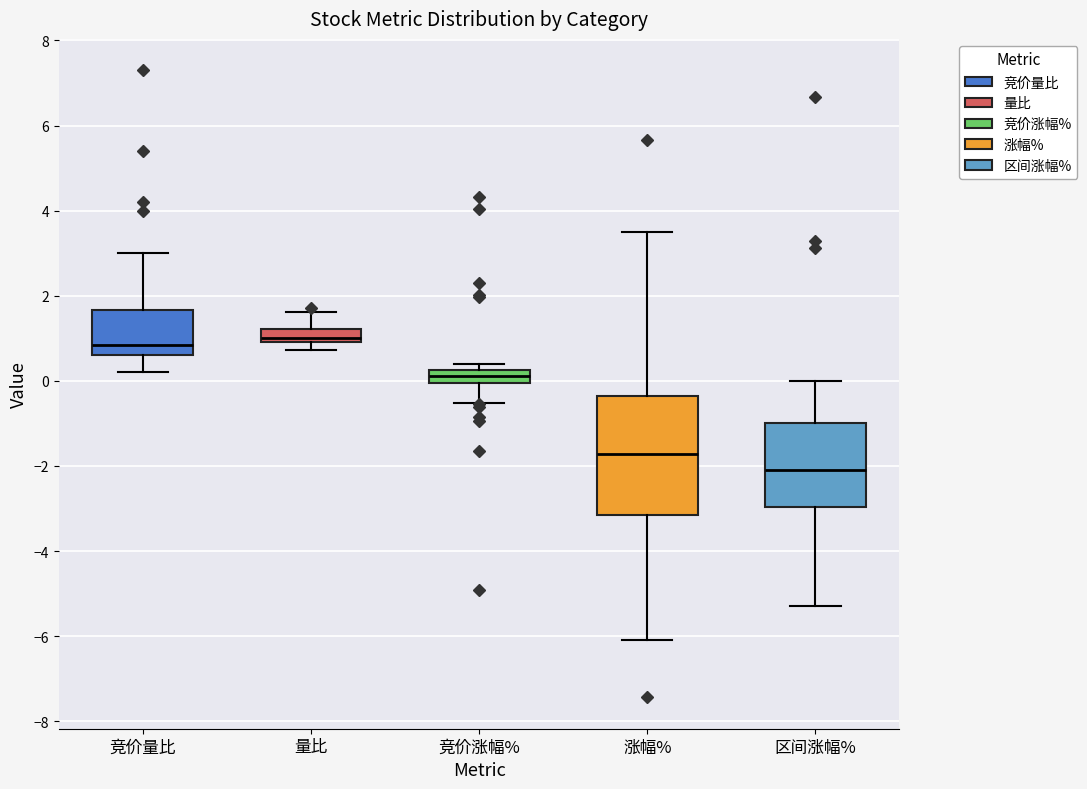

Which box's median line is the lowest?

区间涨幅%